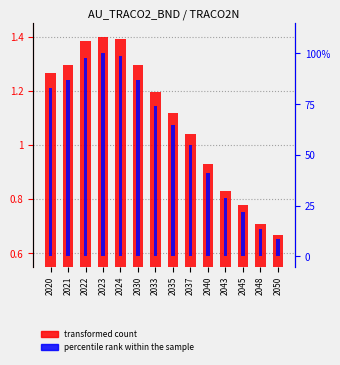

At which category does the chart reach its minimum across all series?

2050